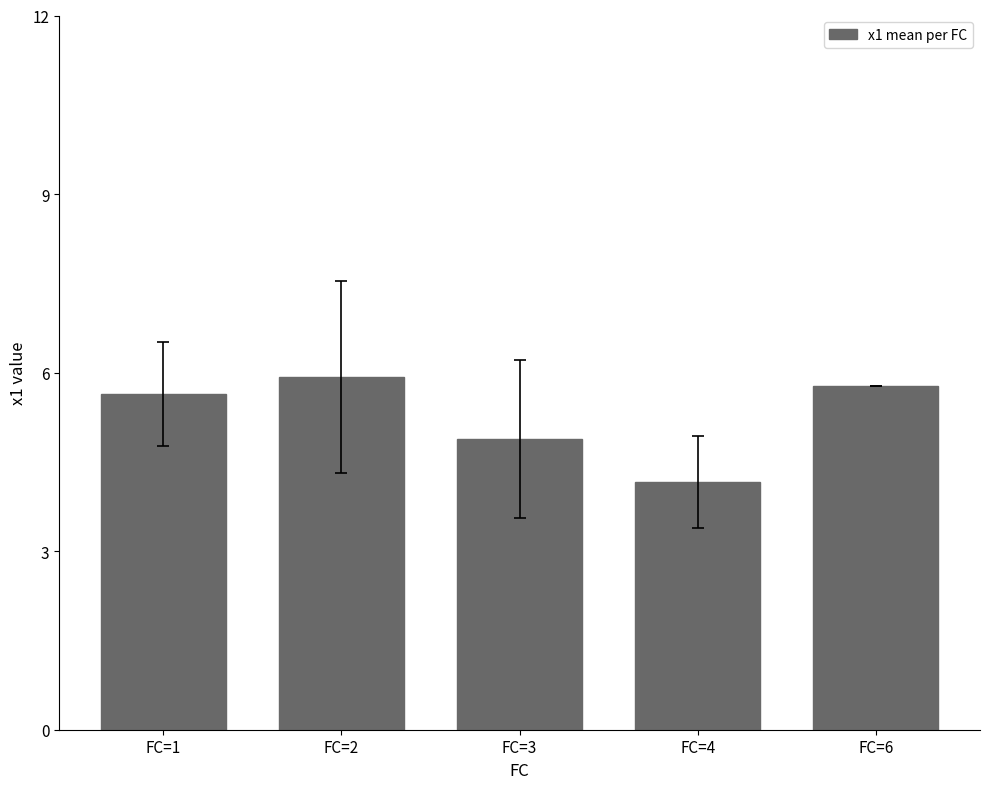

Reading right to left, extract all data points from this chart.

5.8	4.2	4.9	5.9	5.6